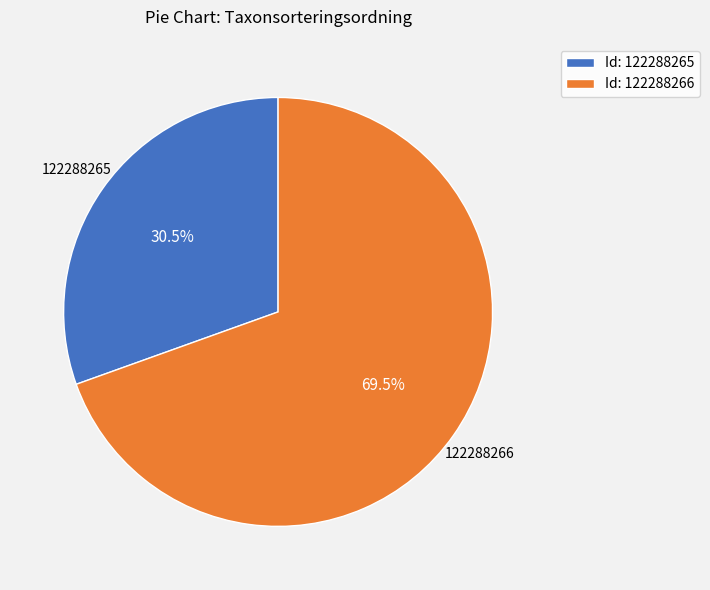

Count the number of slices in the pie.

2